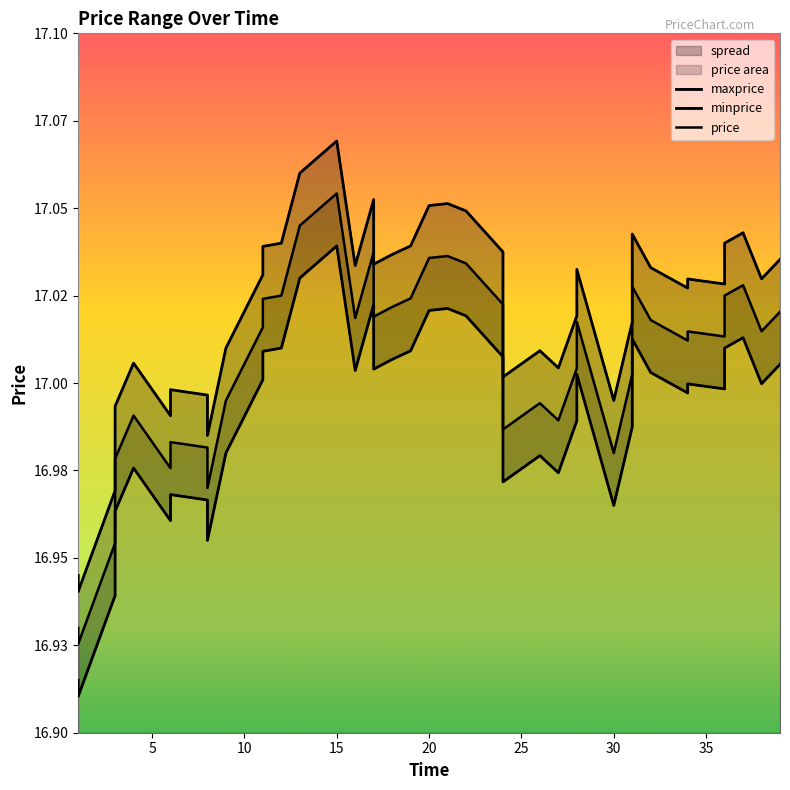

What is the sum of all maxprice values?

679.6